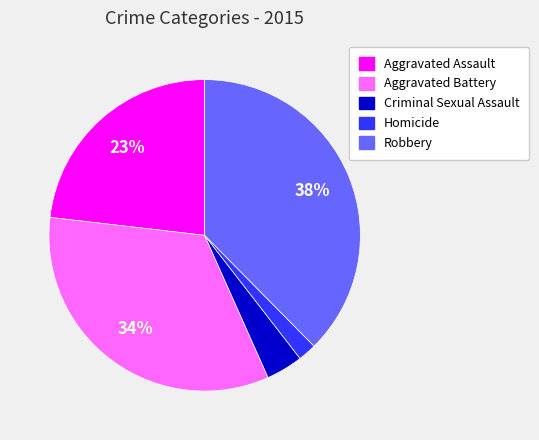

Which has a higher value, Homicide or Robbery?

Robbery